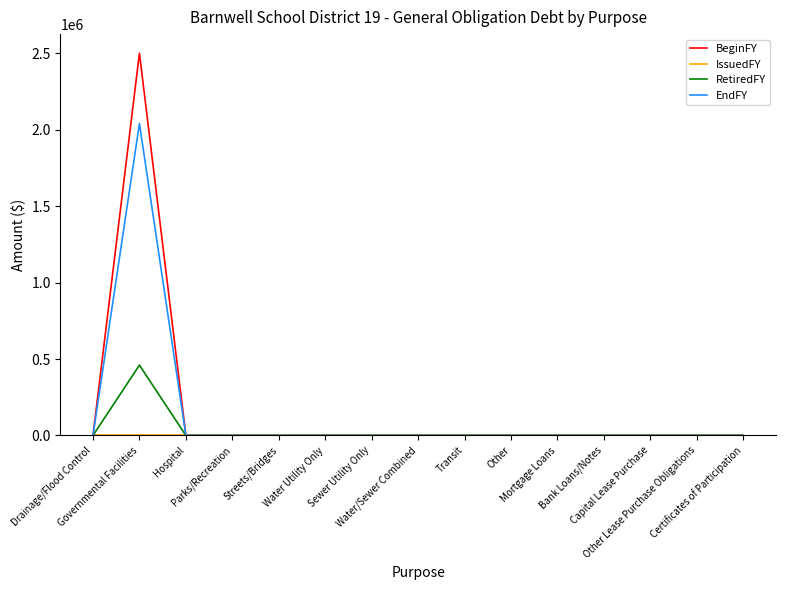

What is the highest value of the BeginFY series?

2500000